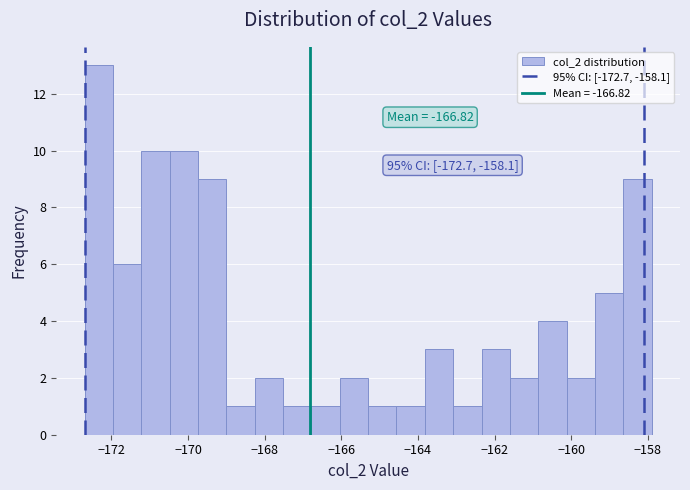

Around what value on the x-axis is the tallest bar? Give the approximate position of its centre, as read against the axis.

-172.4